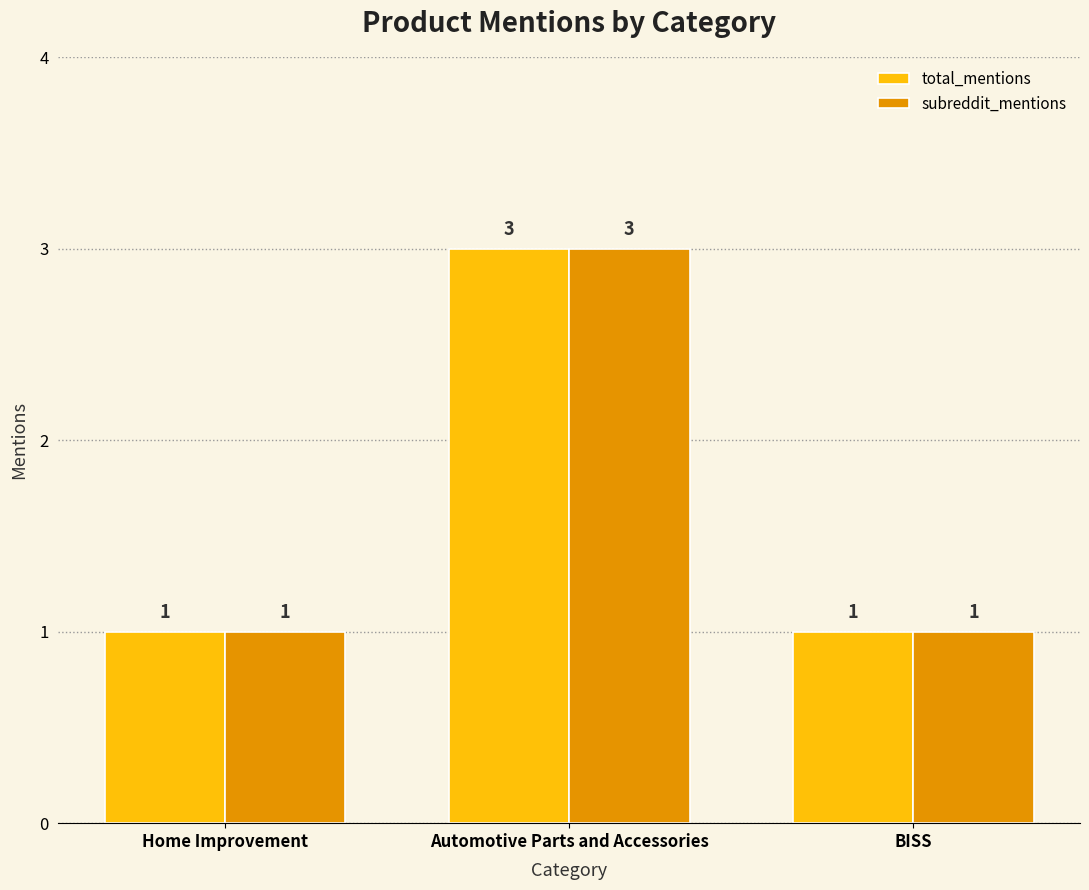

Reading left to right, what are all the values shown in this chart?

total_mentions: 1	3	1
subreddit_mentions: 1	3	1